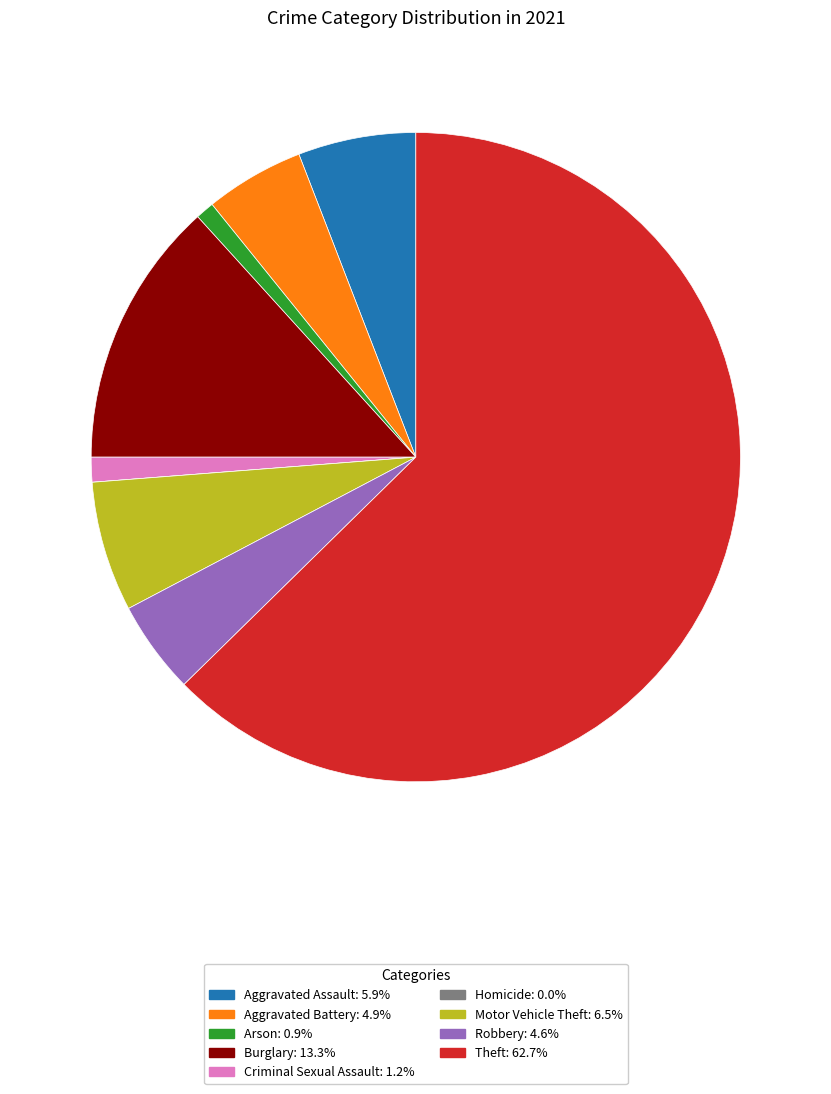

Is there any slice that represents more than half of the pie?

Yes